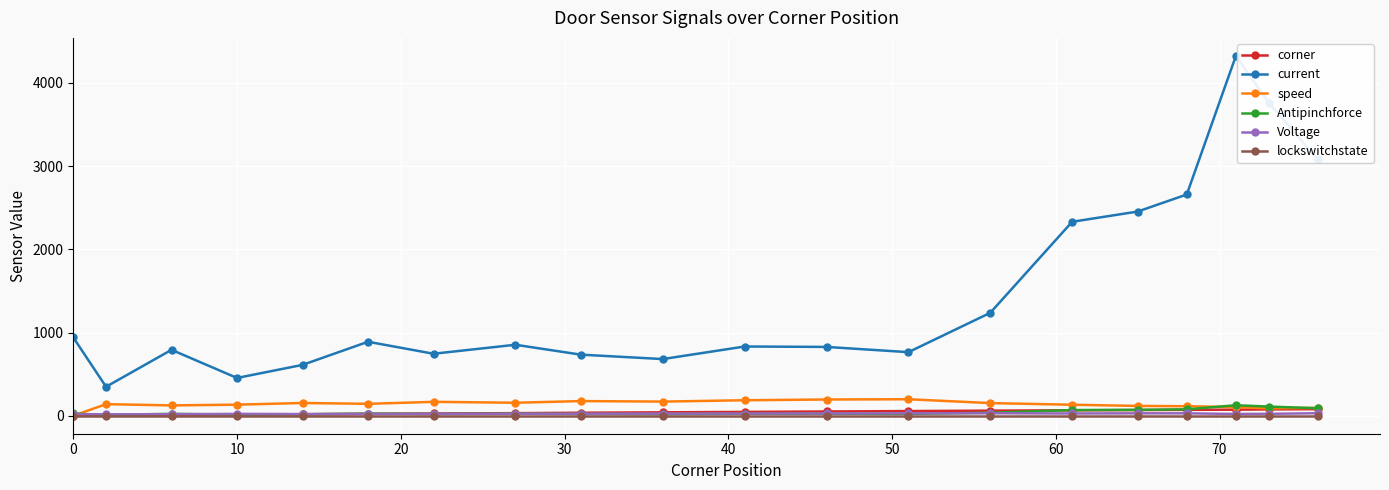

Which series has the widest spread of values?

current